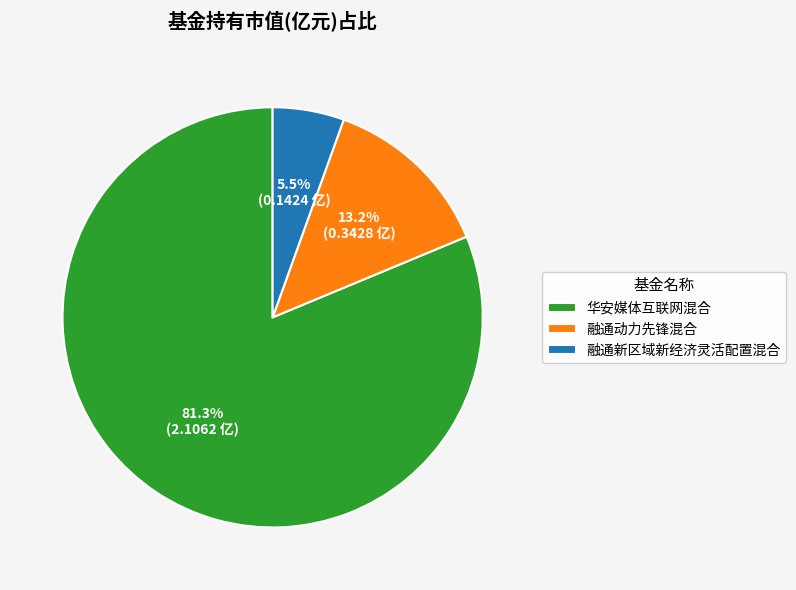

What is the majority slice?

华安媒体互联网混合